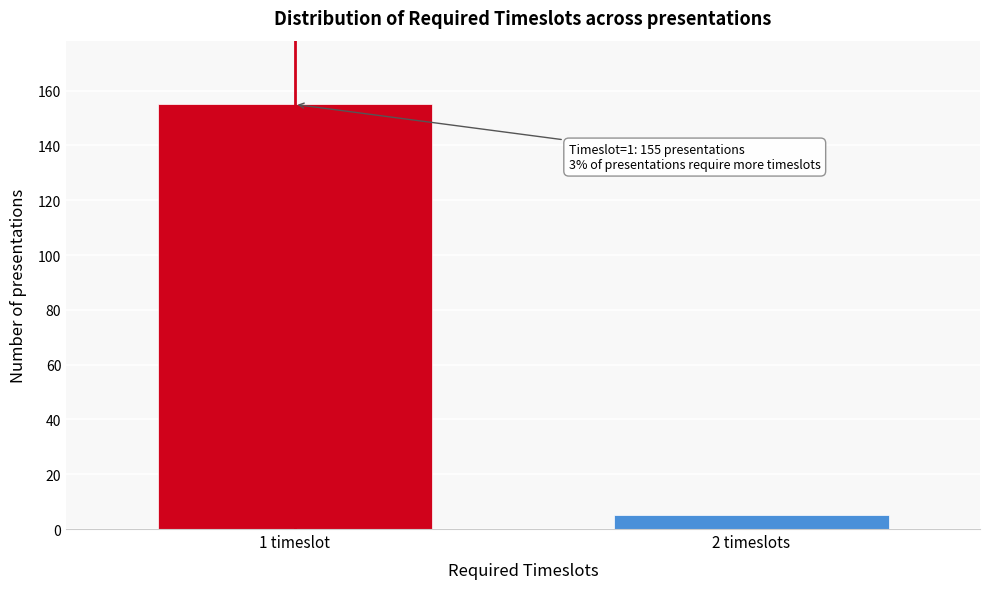

Reading left to right, extract all data points from this chart.

1 timeslot=155	2 timeslots=5